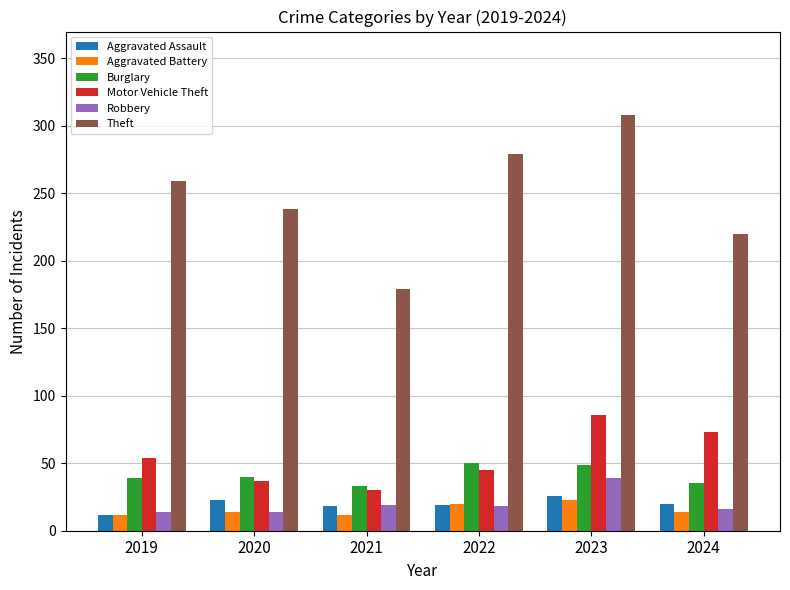

What is the average value of the Robbery series?

20